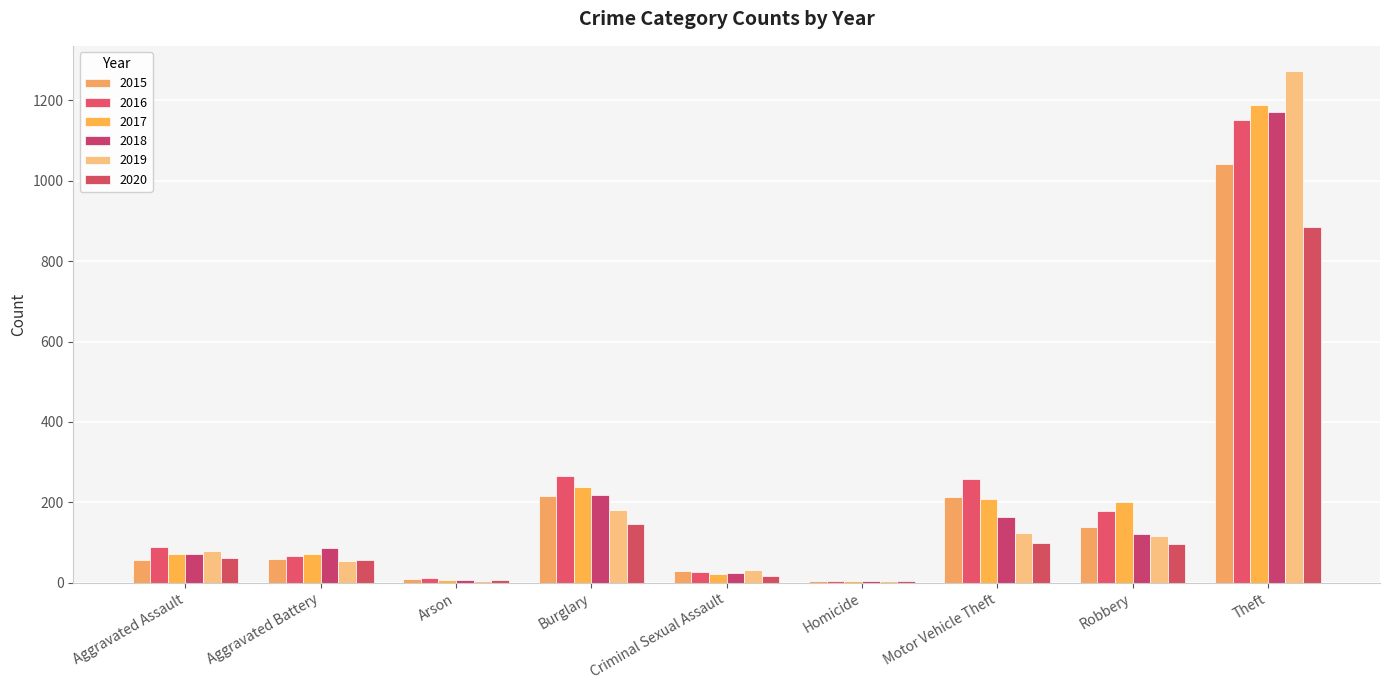

How many data points does each series have?

9